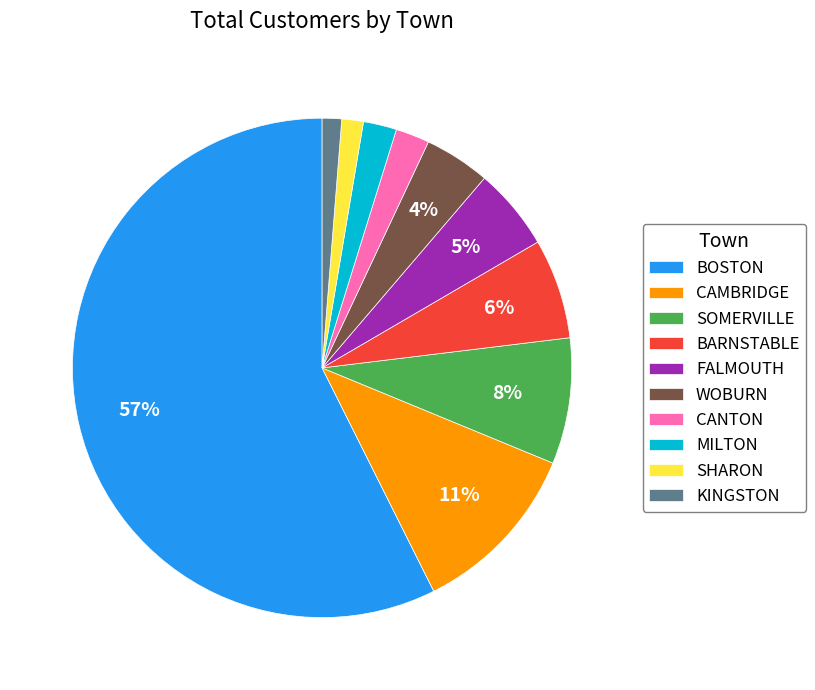

The SOMERVILLE slice represents 8% of the pie. True or false?

True